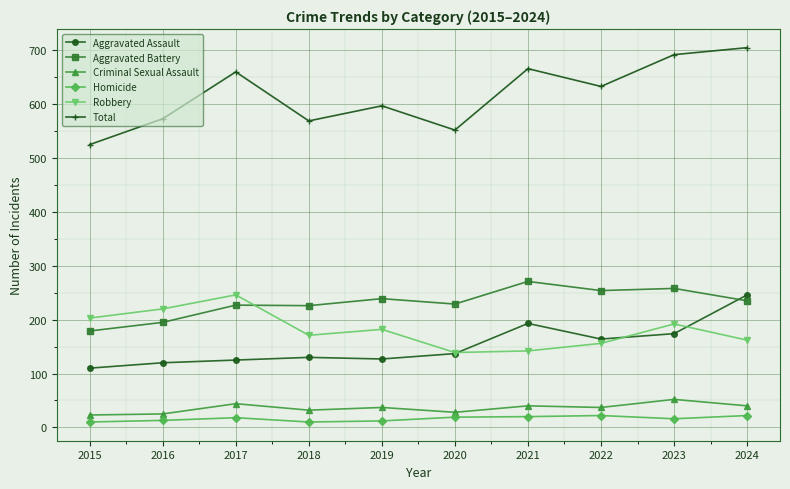

Rank the series at 2017 from lowest to highest value.

Homicide, Criminal Sexual Assault, Aggravated Assault, Aggravated Battery, Robbery, Total